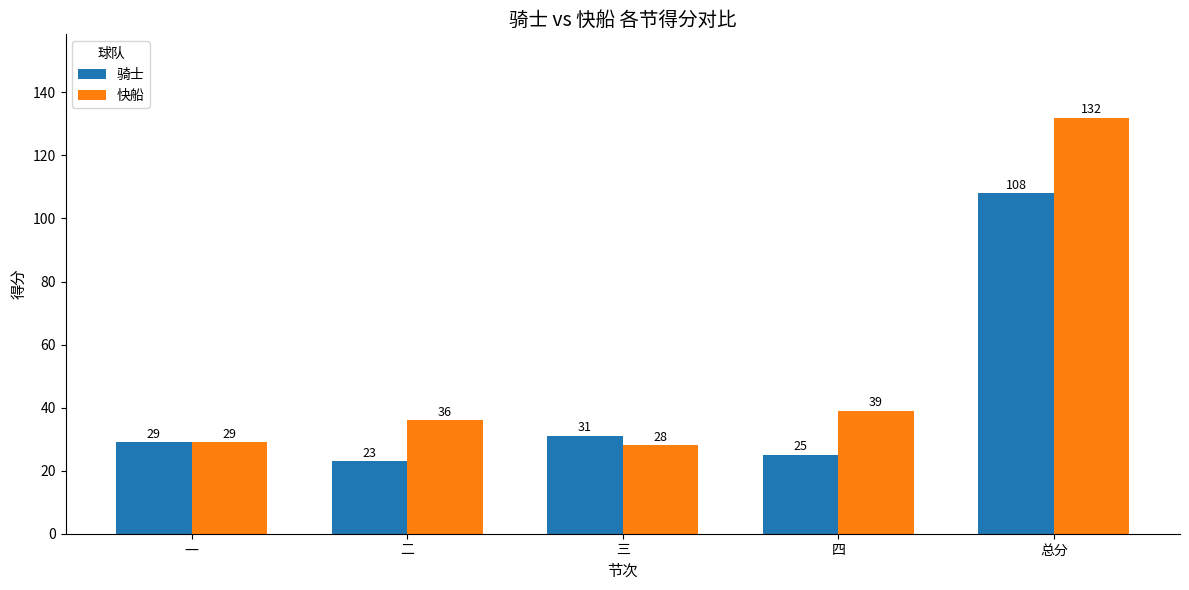

Are the bars grouped side by side (vs. stacked)?

Yes